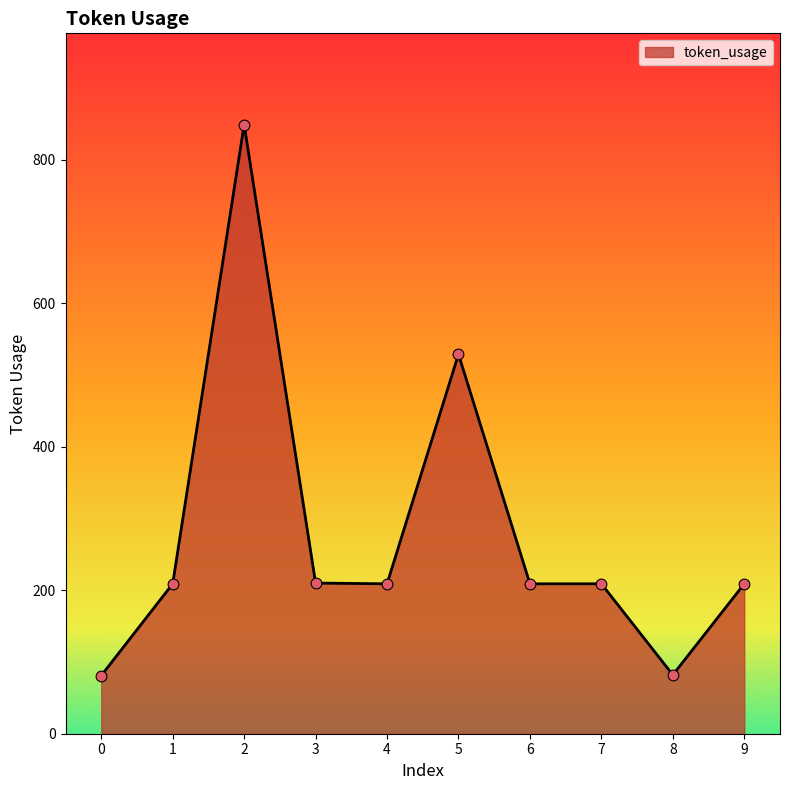

What is the change in value from 5 to 6?

-320